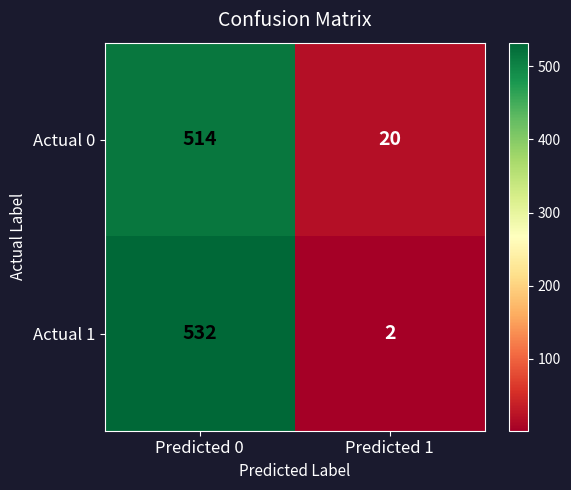

Which category has the highest value across all series?

Predicted 0